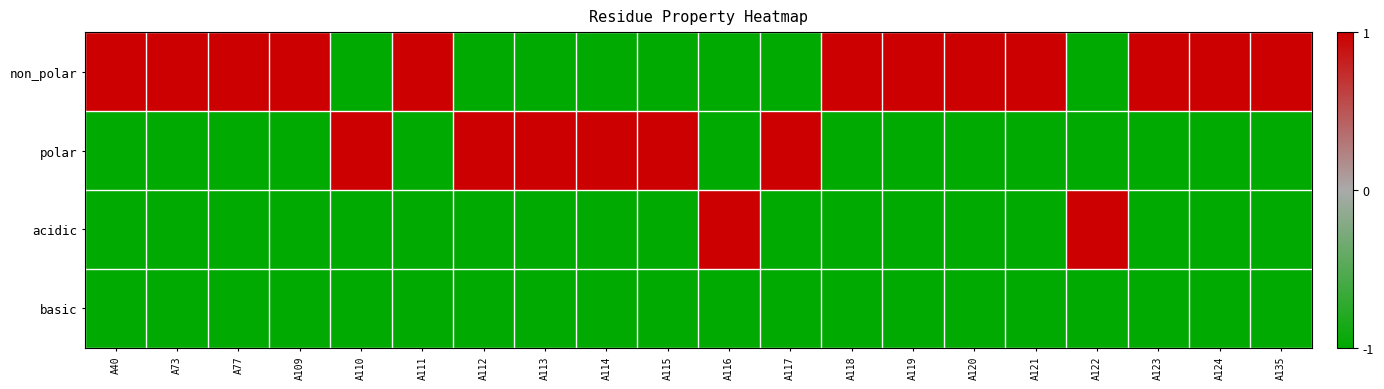

Which series has the largest total across all categories?

non_polar